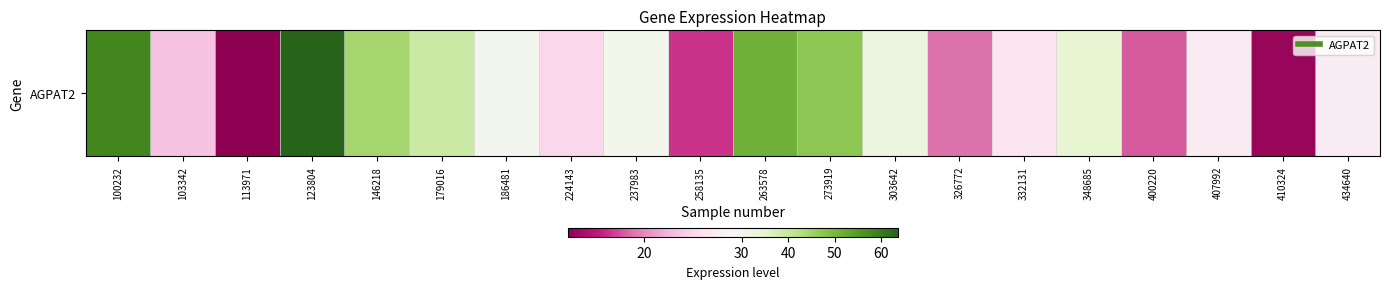

The chart shows a value of 12.9 at 263578. True or false?

False